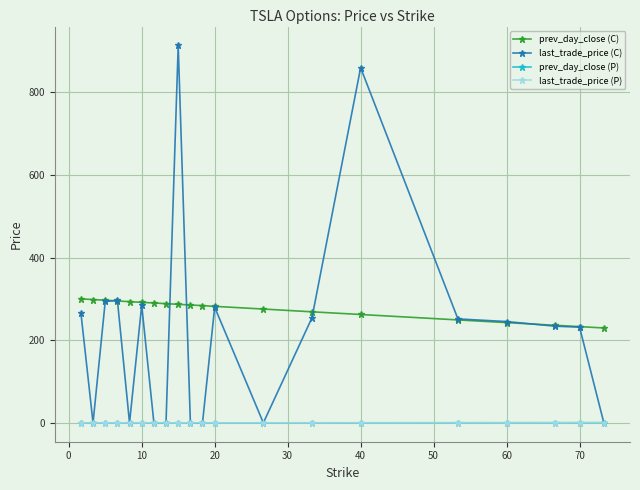

True or false: prev_day_close (C) and prev_day_close (P) intersect in this chart.

False